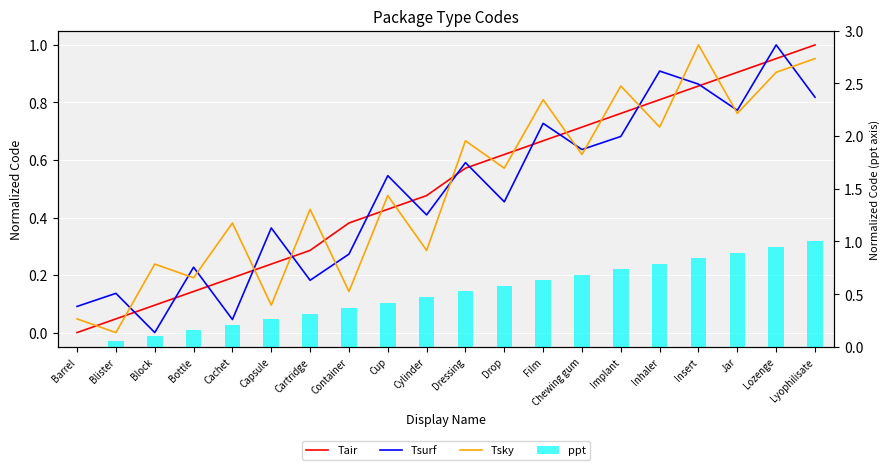

Reading left to right, extract all data points from this chart.

Tair: 0.0	0.0	0.1	0.1	0.2	0.2	0.3	0.4	0.4	0.5	0.6	0.6	0.7	0.7	0.8	0.8	0.9	0.9	1.0	1.0
Tsurf: 0.1	0.1	0.0	0.2	0.0	0.4	0.2	0.3	0.5	0.4	0.6	0.5	0.7	0.6	0.7	0.9	0.9	0.8	1.0	0.8
Tsky: 0.0	0.0	0.2	0.2	0.4	0.1	0.4	0.1	0.5	0.3	0.7	0.6	0.8	0.6	0.9	0.7	1.0	0.8	0.9	1.0
ppt: 0.0	0.1	0.1	0.2	0.2	0.3	0.3	0.4	0.4	0.5	0.5	0.6	0.6	0.7	0.7	0.8	0.8	0.9	0.9	1.0